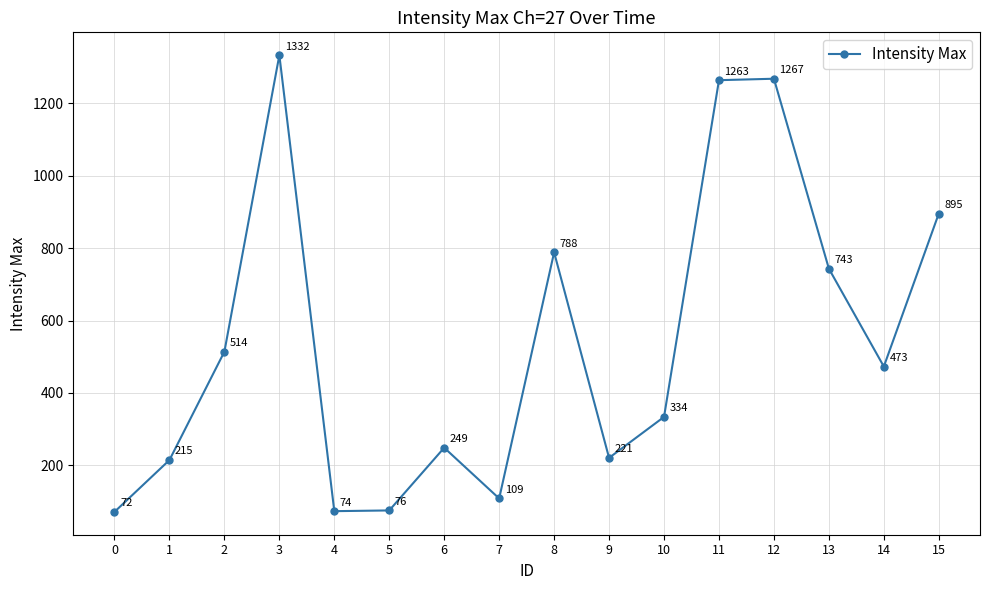

The value at 3 is 1332. True or false?

True